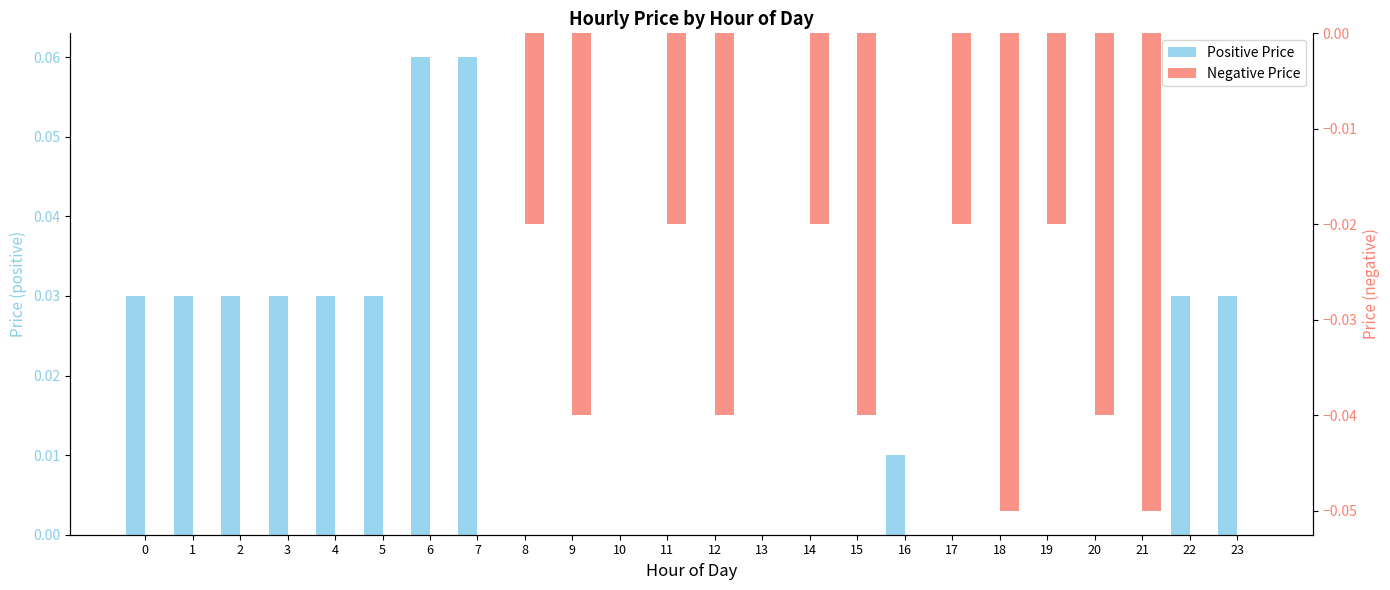

Where is Positive Price nearest to the value 0?

8